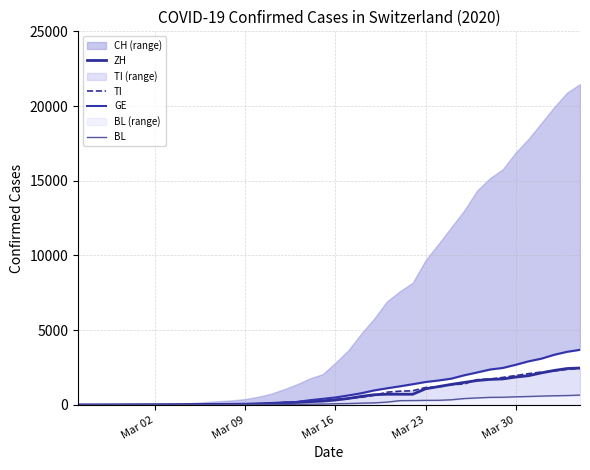

How many values in BL are above zero?

37